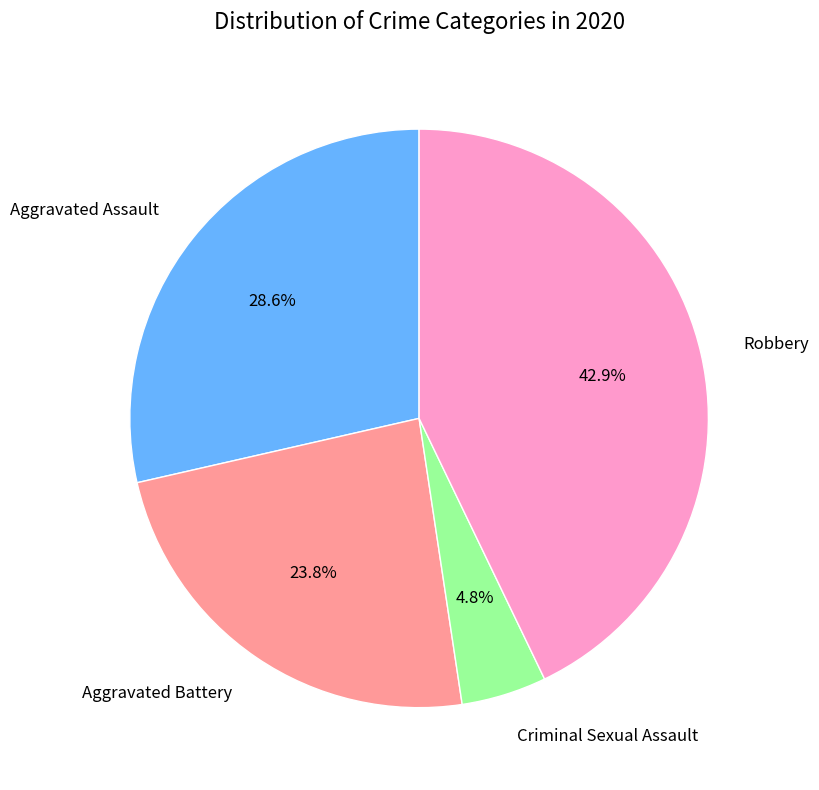

Which slice is the smallest?

Criminal Sexual Assault